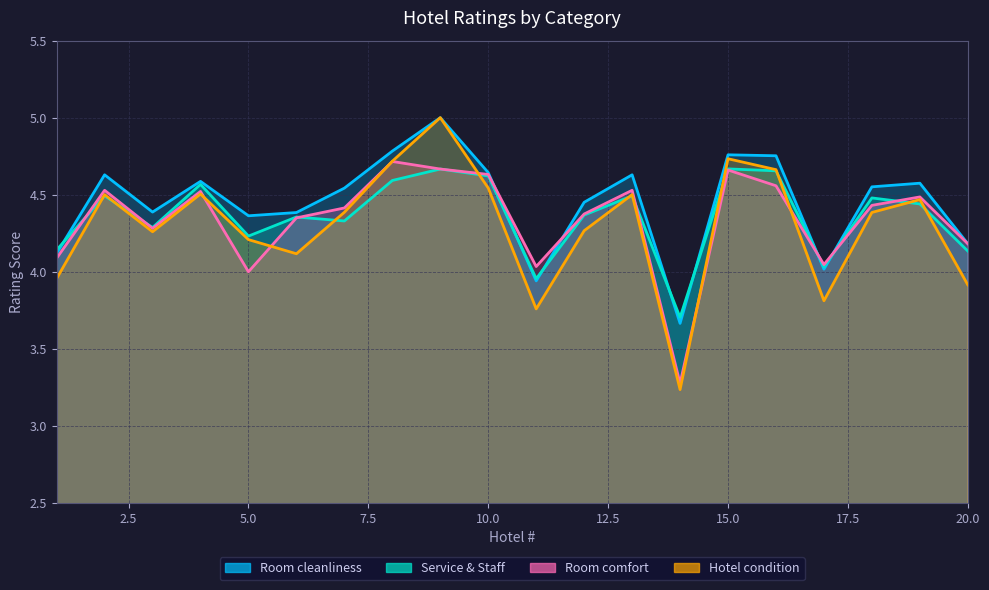

Is the value of Room cleanliness at 10 greater than the value of Hotel condition at 11?

Yes